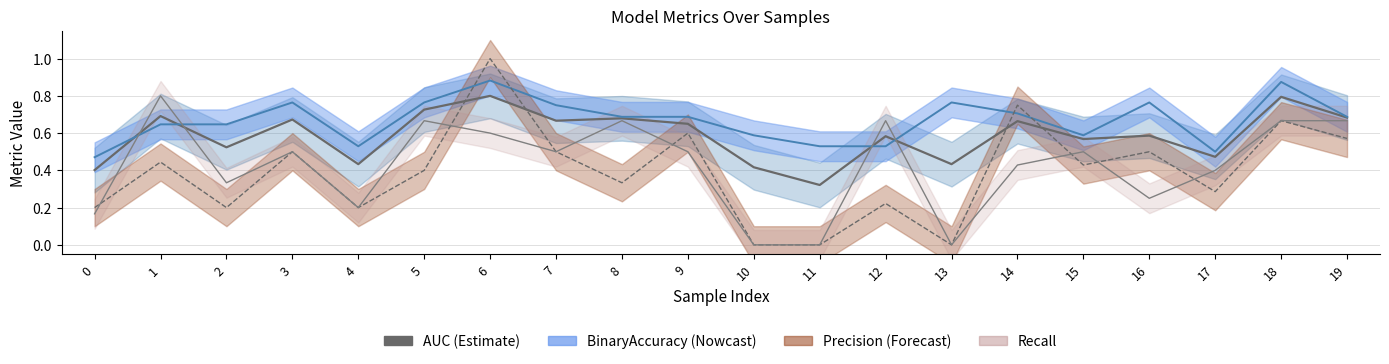

List the labels in order of value, largest first.

6, 18, 5, 1, 19, 8, 3, 7, 14, 9, 16, 12, 15, 2, 17, 4, 13, 10, 0, 11